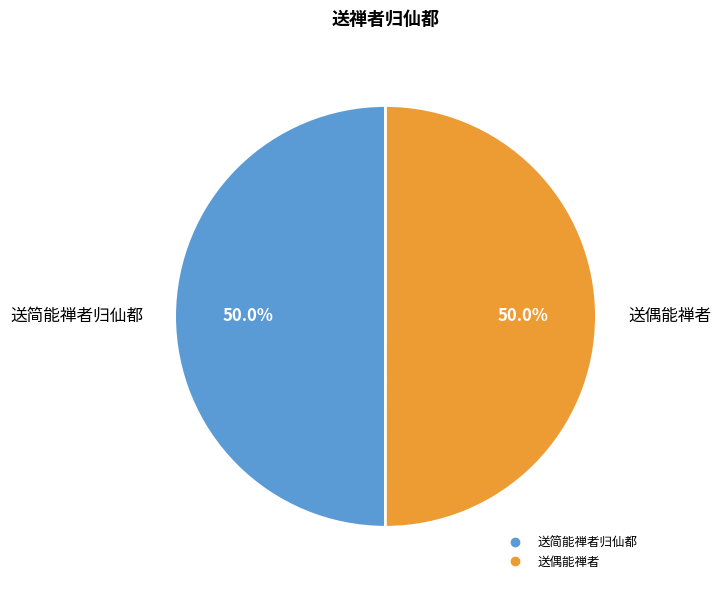

What is the ratio of the value at 送简能禅者归仙都 to the value at 送偶能禅者?

1.0